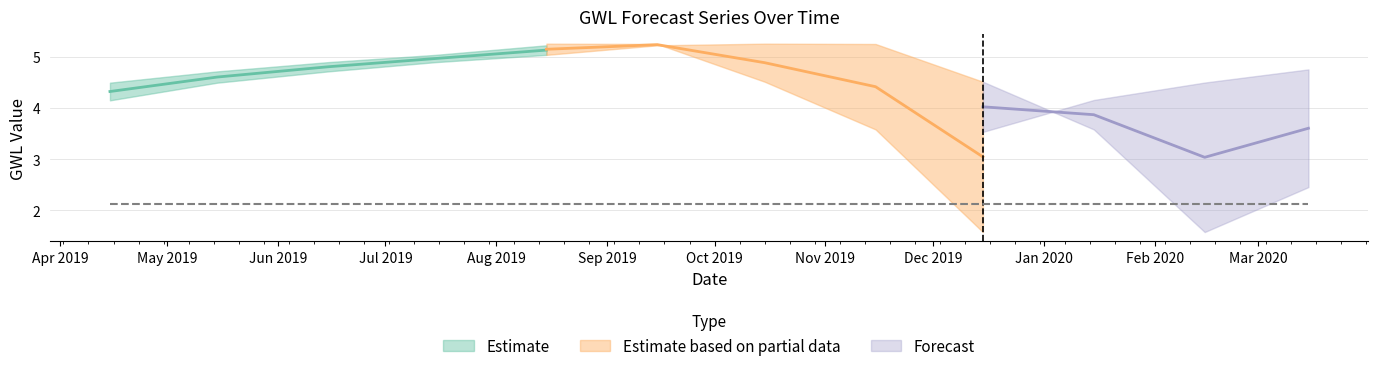

How many values in the GWL+5 series exceed 4?

8